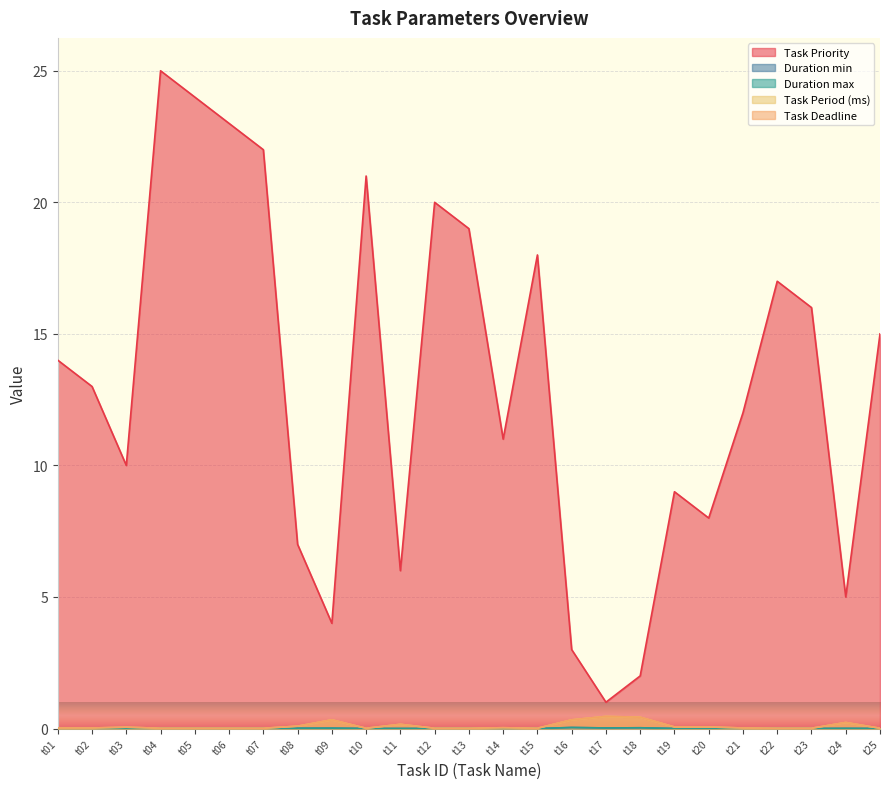

What is the difference between the Task Deadline values at t21 and t16?

0.3